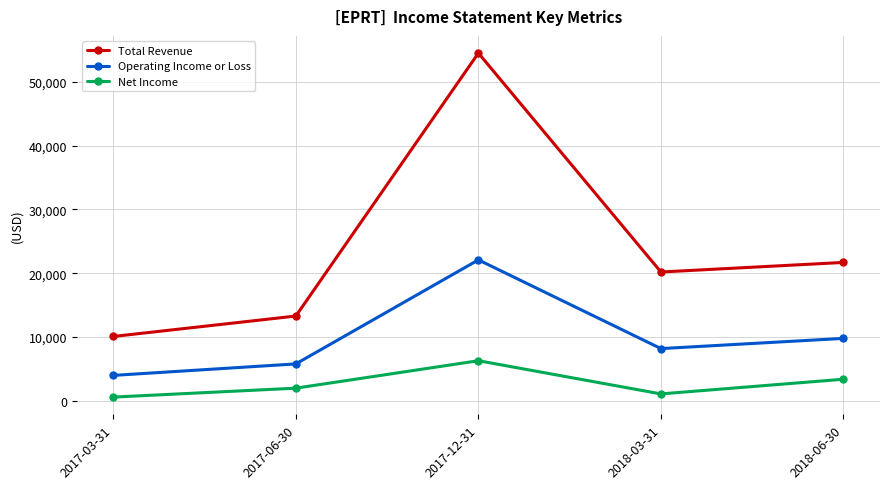

True or false: Operating Income or Loss and Total Revenue cross at least once.

False